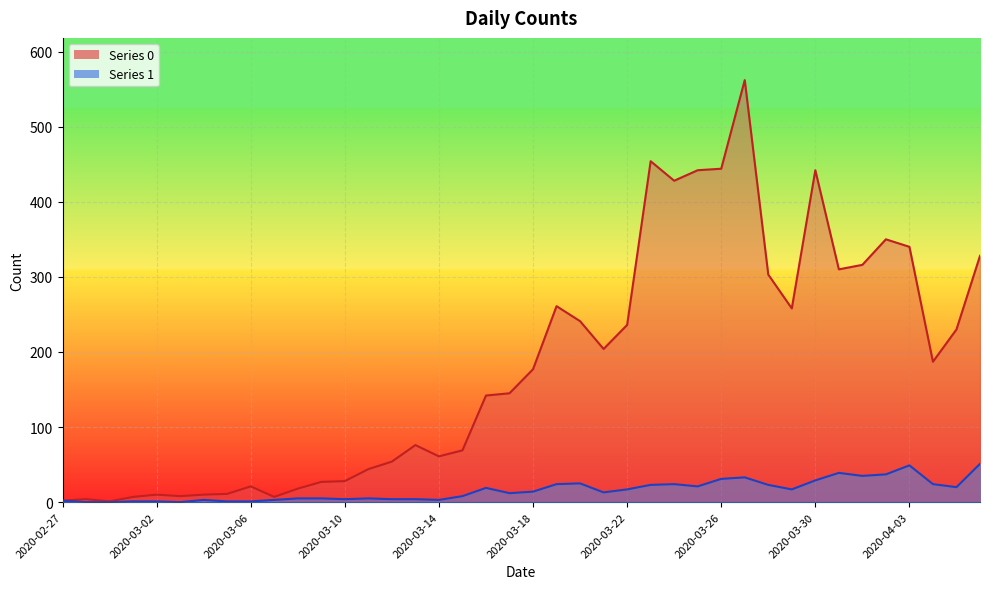

How many categories are shown in the chart?

40